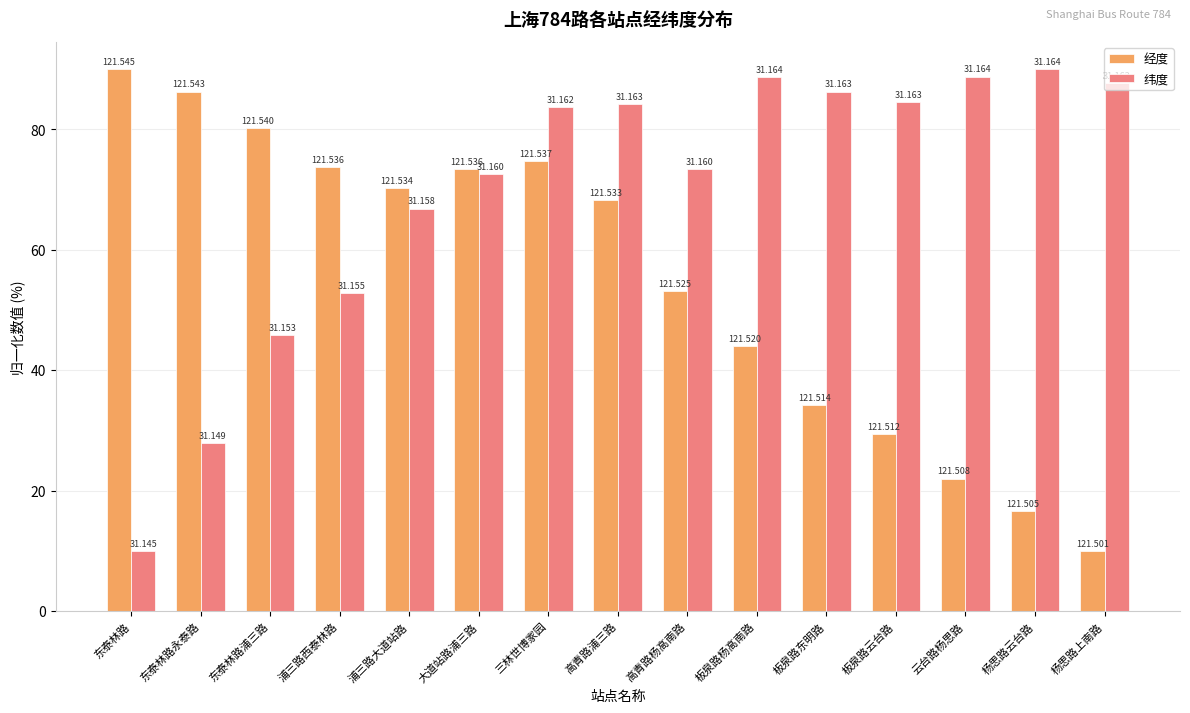

Reading right to left, what are all the values shown in this chart?

经度: 杨思路上南路=10.0	杨思路云台路=16.6	云台路杨思路=22.0	板泉路云台路=29.4	板泉路东明路=34.2	板泉路杨高南路=44.0	高青路杨高南路=53.1	高青路浦三路=68.2	三林世博家园=74.7	大道站路浦三路=73.3	浦三路大道站路=70.2	浦三路西泰林路=73.8	东泰林路浦三路=80.2	东泰林路永泰路=86.3	东泰林路=90.0
纬度: 杨思路上南路=87.6	杨思路云台路=90.0	云台路杨思路=88.7	板泉路云台路=84.5	板泉路东明路=86.3	板泉路杨高南路=88.7	高青路杨高南路=73.4	高青路浦三路=84.1	三林世博家园=83.7	大道站路浦三路=72.5	浦三路大道站路=66.8	浦三路西泰林路=52.8	东泰林路浦三路=45.8	东泰林路永泰路=27.9	东泰林路=10.0